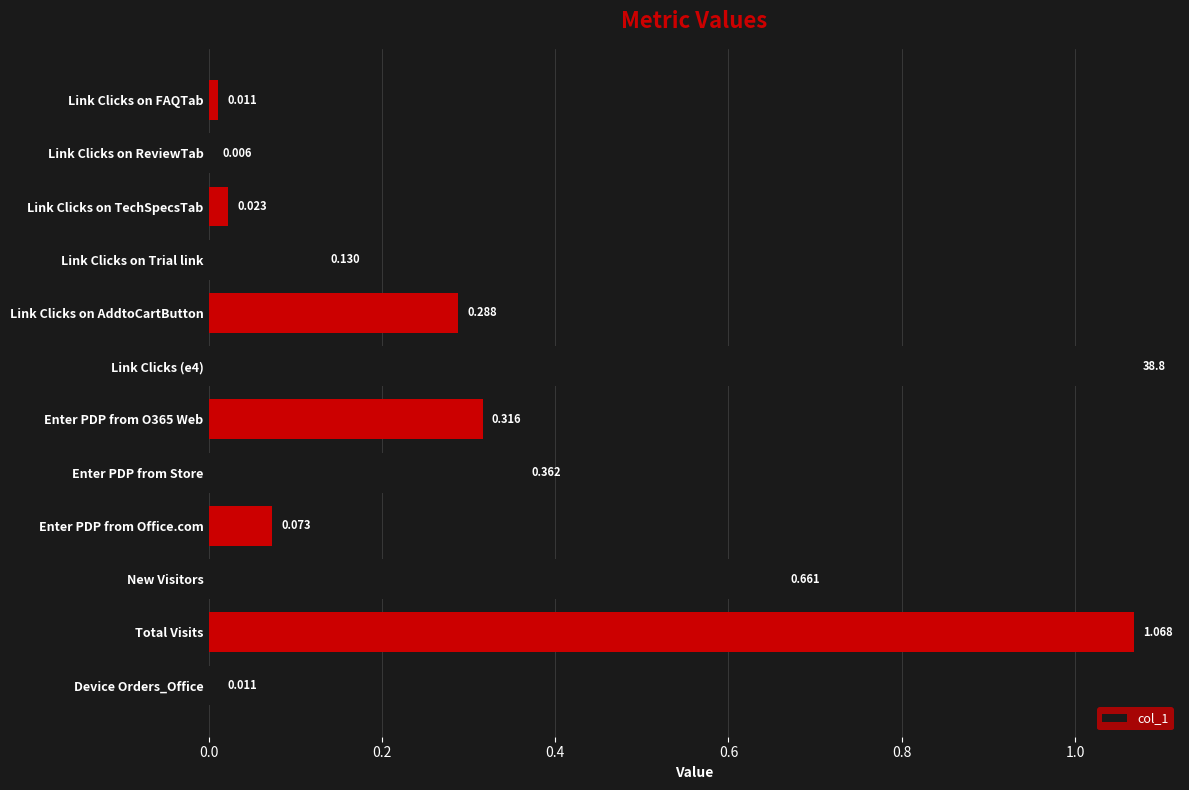

At which category does the chart reach its minimum across all series?

Link Clicks on ReviewTab